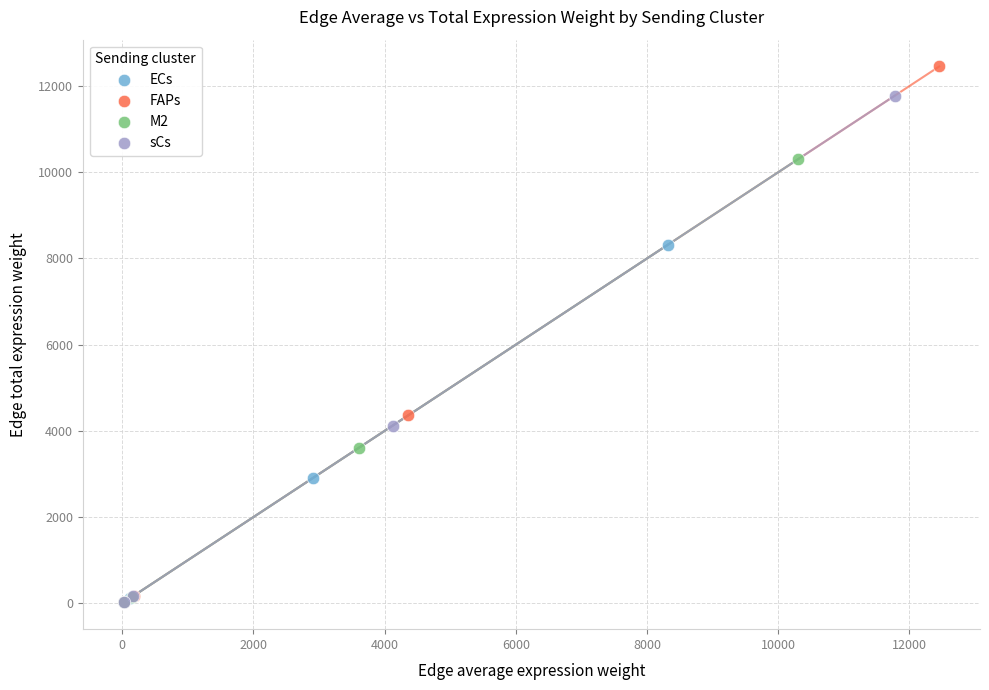

Which series has the widest spread of Y values?

FAPs